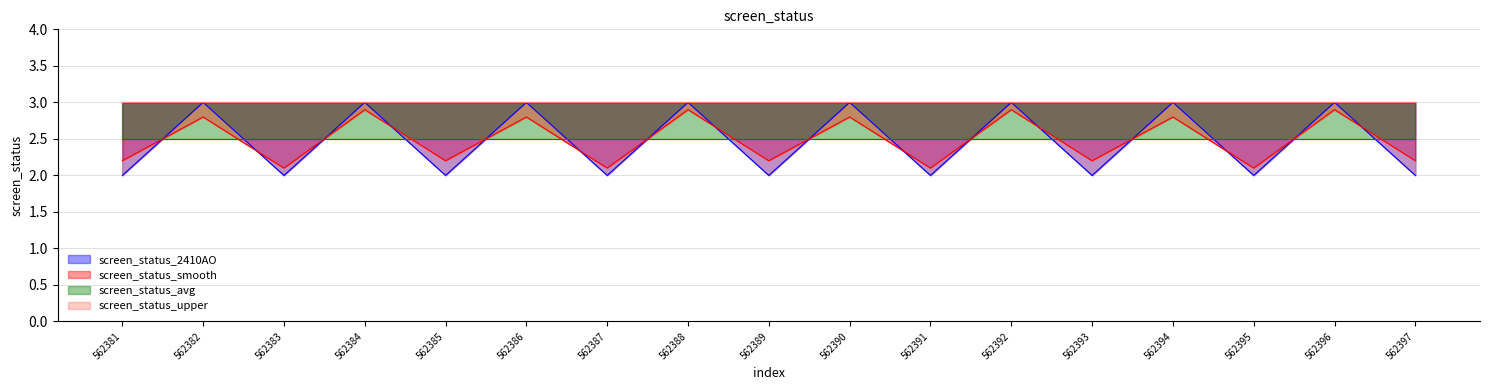

What is the greatest value displayed?

3.0